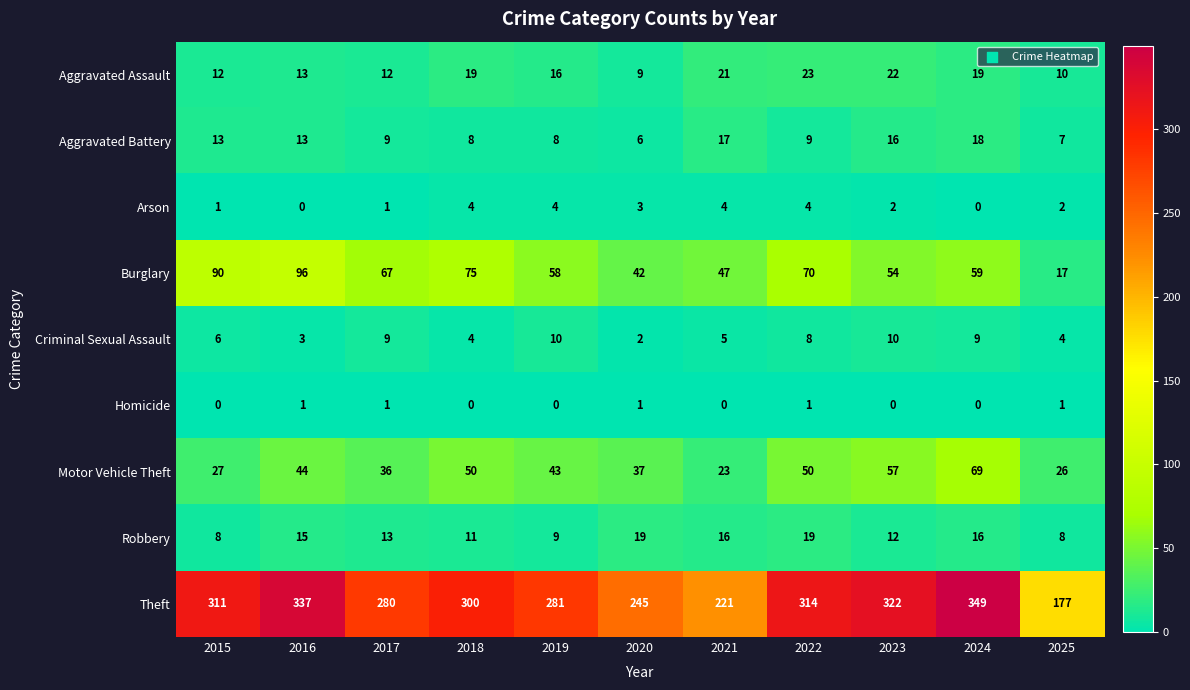

Between 2017 and 2025, which series saw the biggest shift?

Theft